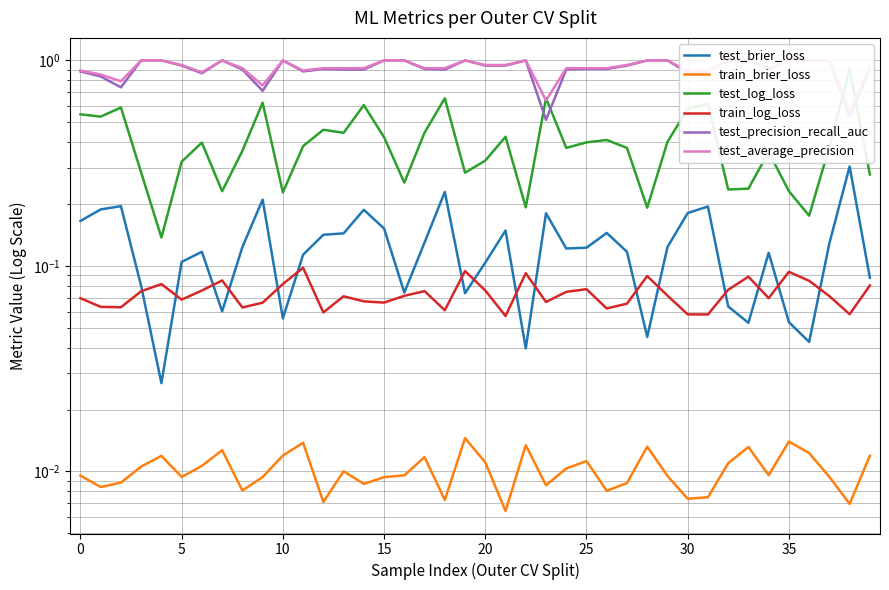

Between 10 and 23, which is larger?

23